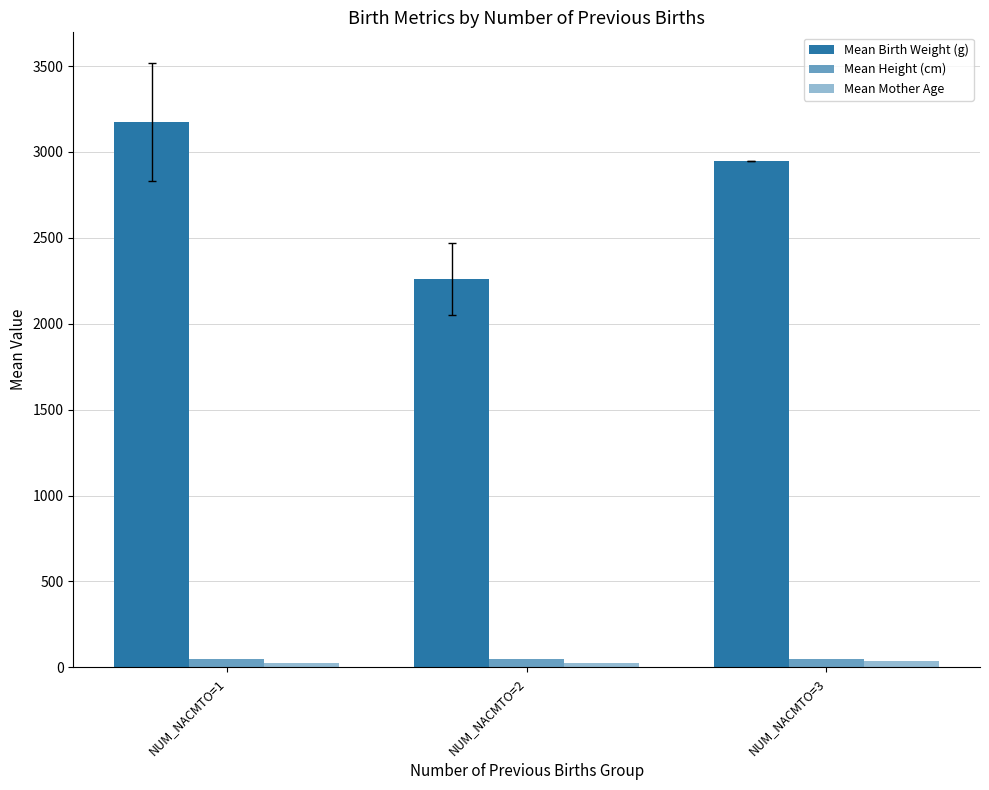

Reading left to right, extract all data points from this chart.

Mean Birth Weight (g): 3175.9	2260.0	2950.0
Mean Height (cm): 49.4	47.0	49.0
Mean Mother Age: 23.1	24.3	38.0